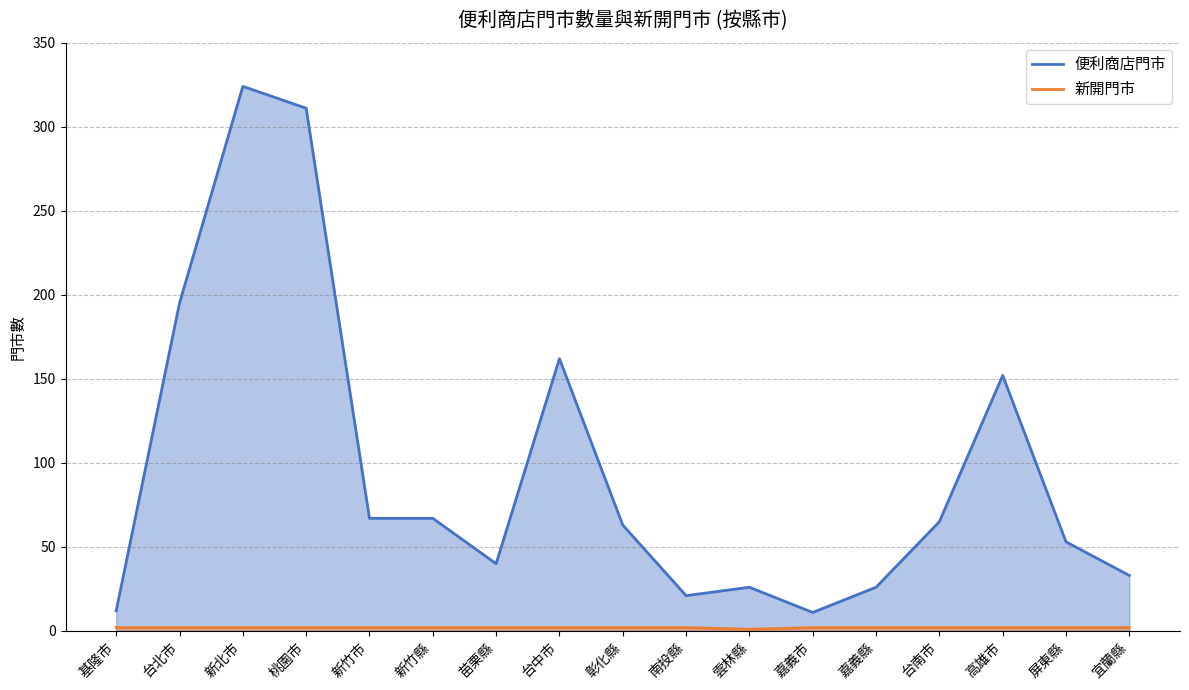

What is the difference between the highest and lowest values at 高雄市?

150